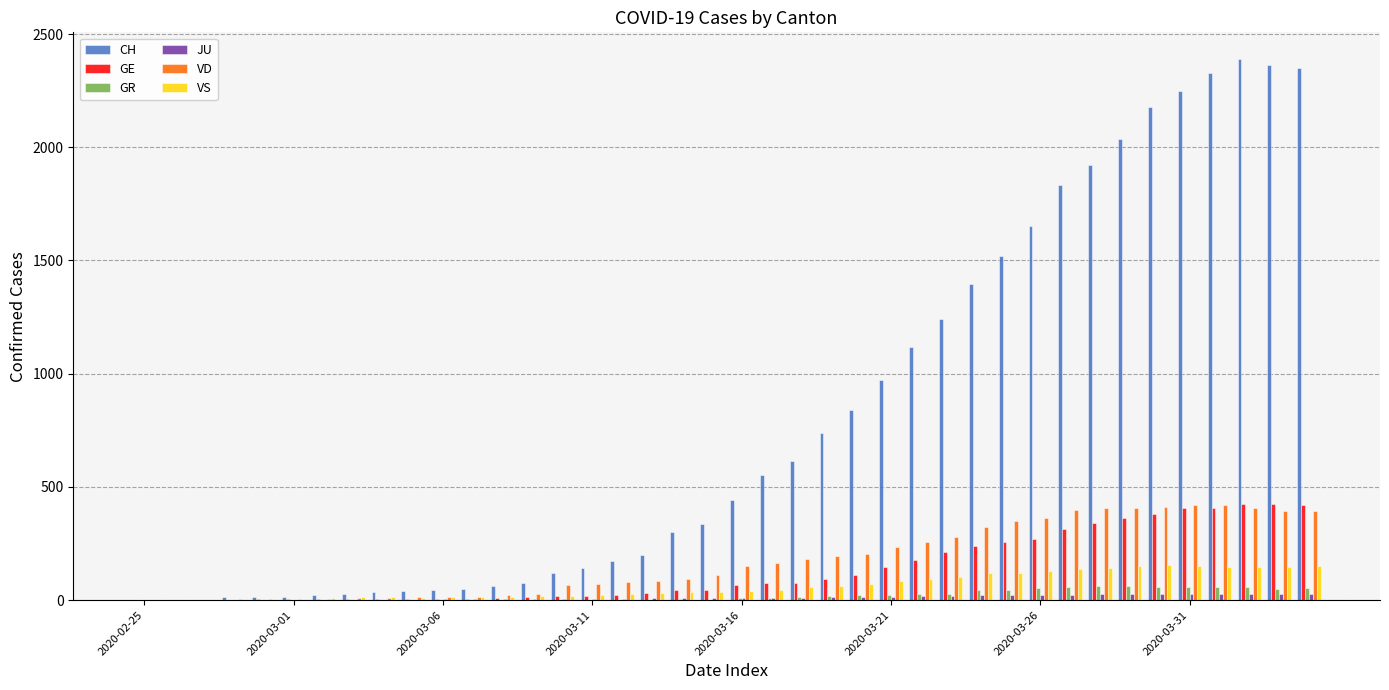

Does the chart contain stacked bars?

No